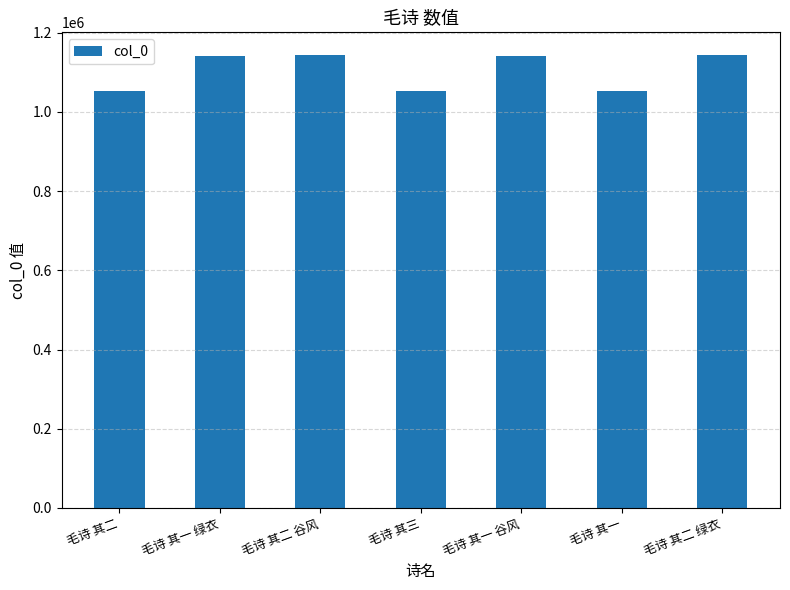

What is the value of the 1st bar from the left?

1052281